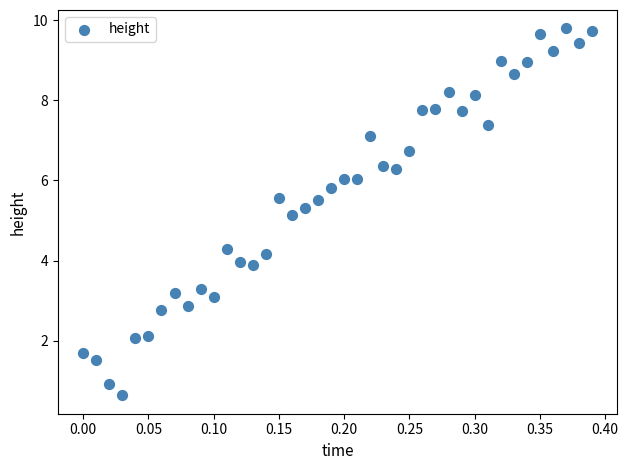

What is the range of X values (max minus min)?

0.4